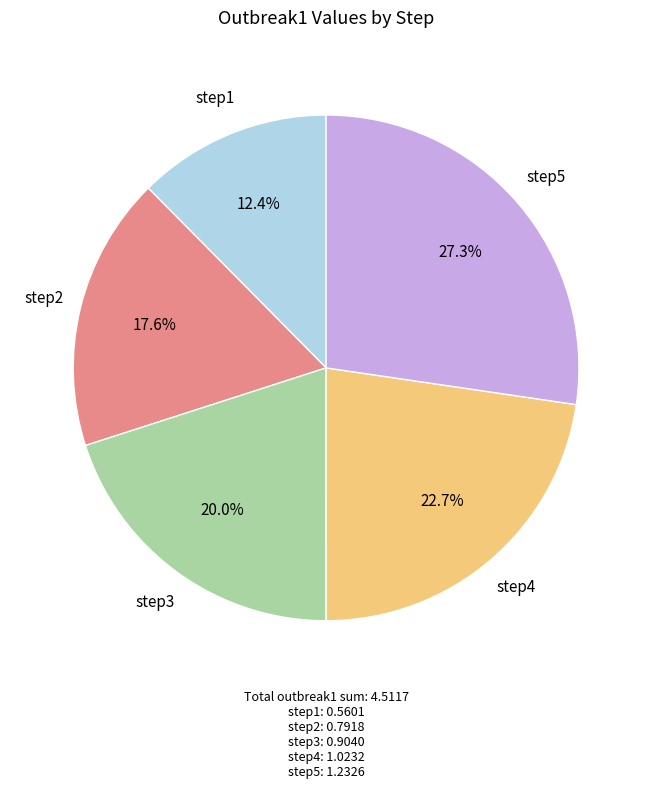

Is there any slice that represents more than half of the pie?

No